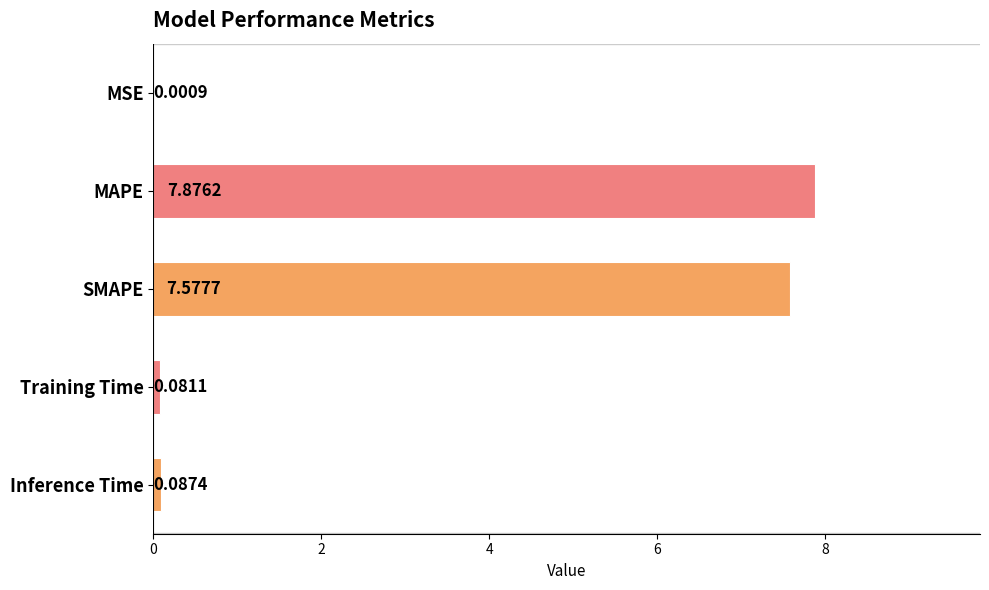

Between MSE and Inference Time, which is larger?

Inference Time